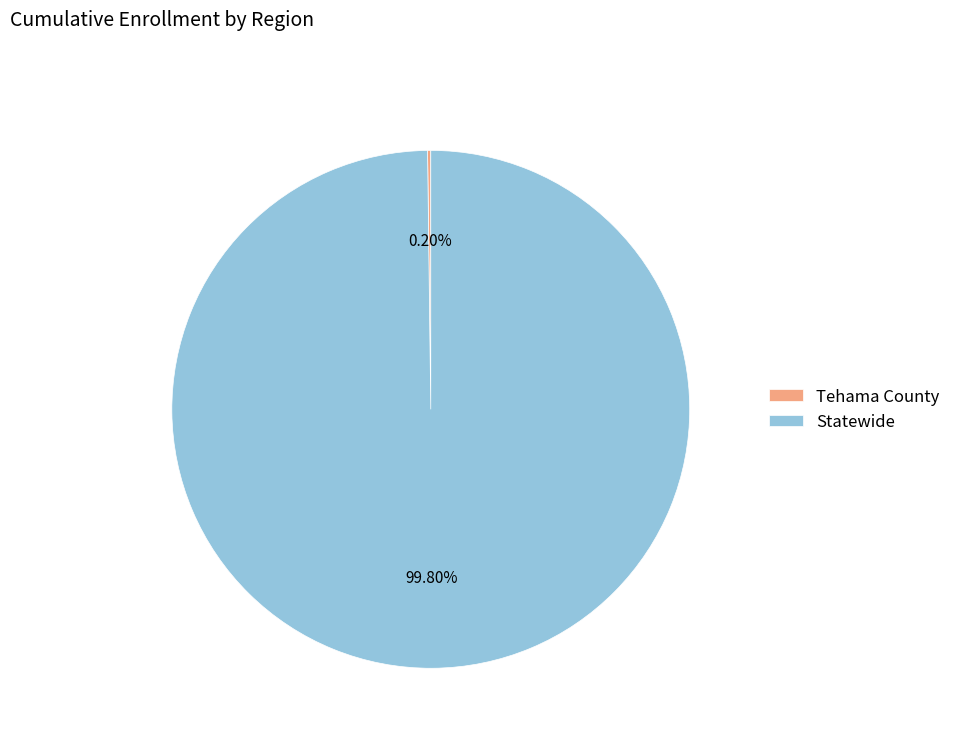

Which slice is the largest?

Statewide